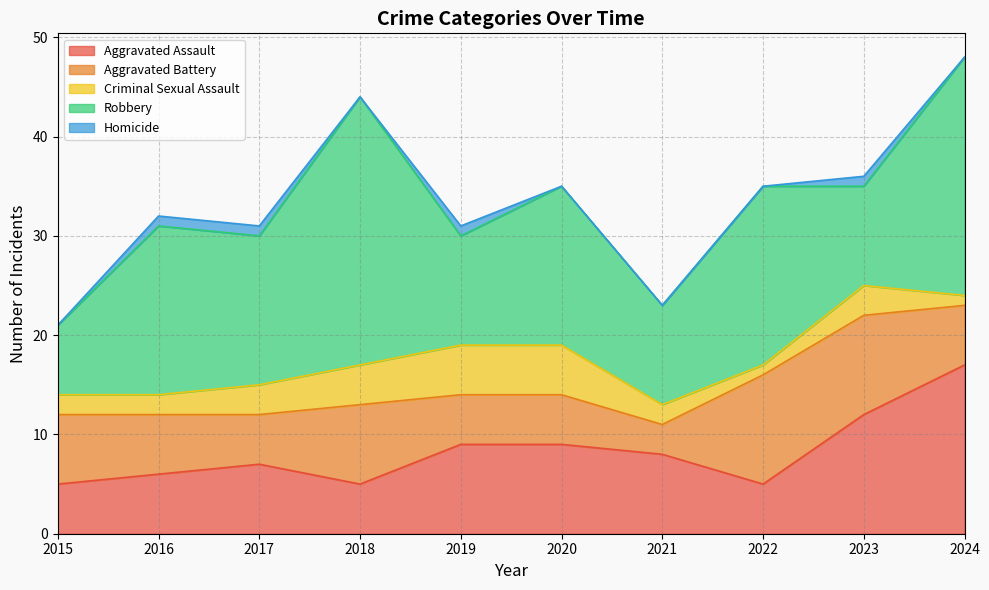

Reading left to right, what are all the values shown in this chart?

Aggravated Assault: 2015=5	2016=6	2017=7	2018=5	2019=9	2020=9	2021=8	2022=5	2023=12	2024=17
Aggravated Battery: 2015=7	2016=6	2017=5	2018=8	2019=5	2020=5	2021=3	2022=11	2023=10	2024=6
Criminal Sexual Assault: 2015=2	2016=2	2017=3	2018=4	2019=5	2020=5	2021=2	2022=1	2023=3	2024=1
Robbery: 2015=7	2016=17	2017=15	2018=27	2019=11	2020=16	2021=10	2022=18	2023=10	2024=24
Homicide: 2015=0	2016=1	2017=1	2018=0	2019=1	2020=0	2021=0	2022=0	2023=1	2024=0